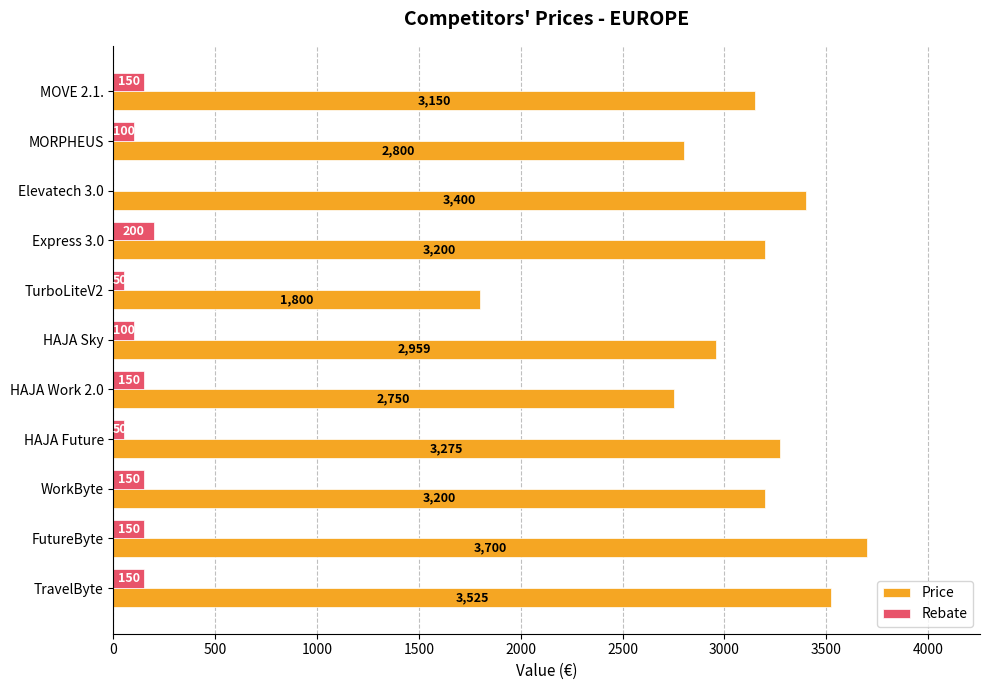

What is the approximate value of Rebate at HAJA Future, to the nearest 5?

50